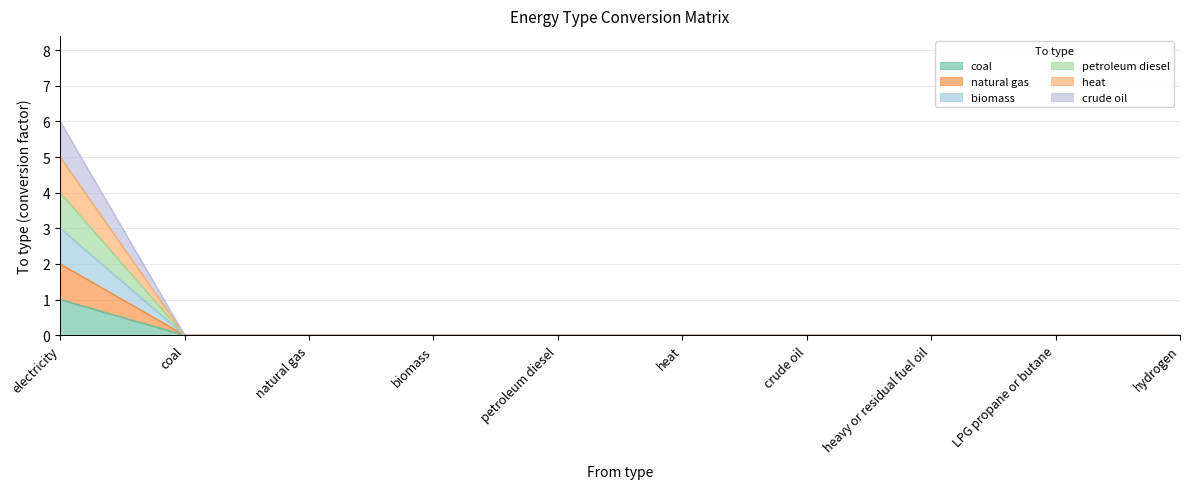

Does the chart have visible grid lines?

Yes